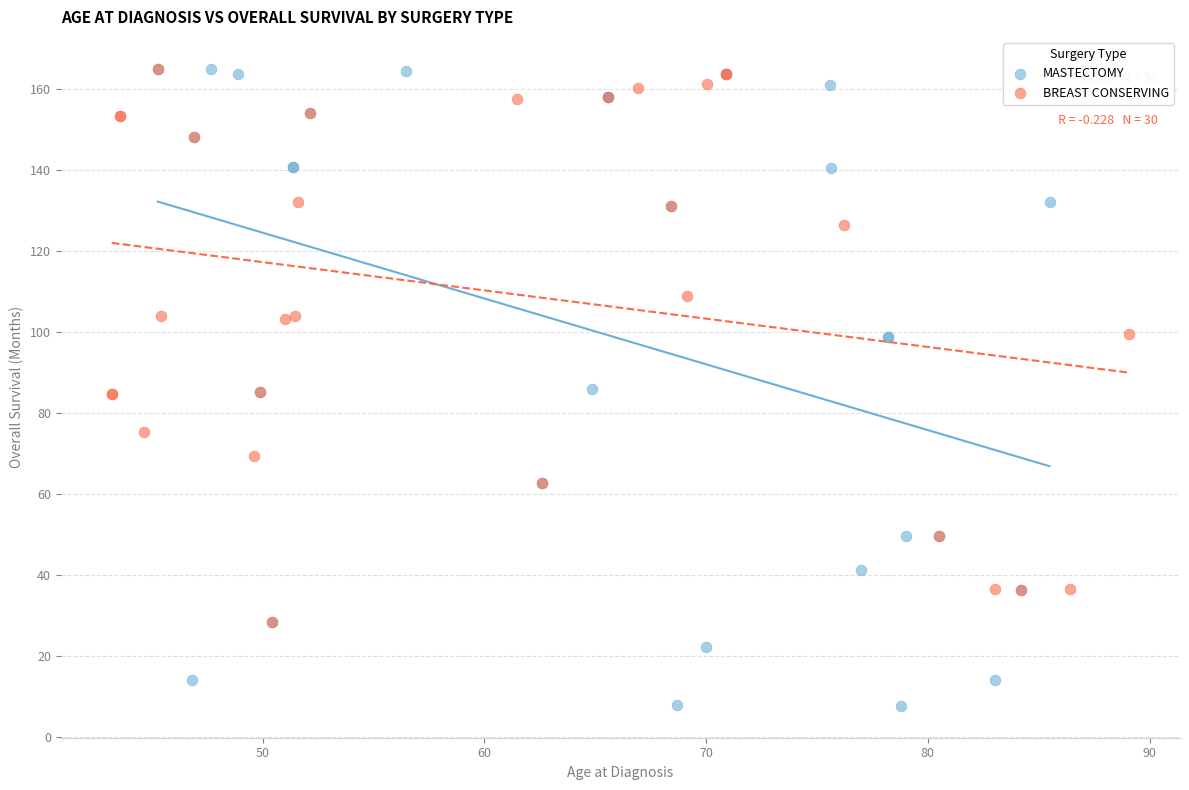

Which series has the widest spread of Y values?

MASTECTOMY